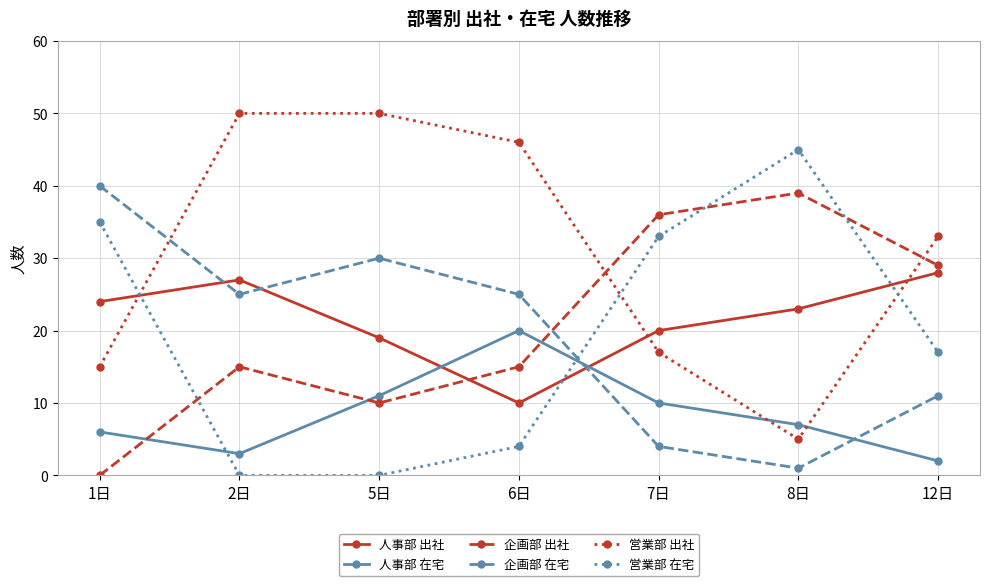

Reading left to right, list all the values displayed in this chart.

人事部 出社: 1日=24	2日=27	5日=19	6日=10	7日=20	8日=23	12日=28
人事部 在宅: 1日=6	2日=3	5日=11	6日=20	7日=10	8日=7	12日=2
企画部 出社: 1日=0	2日=15	5日=10	6日=15	7日=36	8日=39	12日=29
企画部 在宅: 1日=40	2日=25	5日=30	6日=25	7日=4	8日=1	12日=11
営業部 出社: 1日=15	2日=50	5日=50	6日=46	7日=17	8日=5	12日=33
営業部 在宅: 1日=35	2日=0	5日=0	6日=4	7日=33	8日=45	12日=17